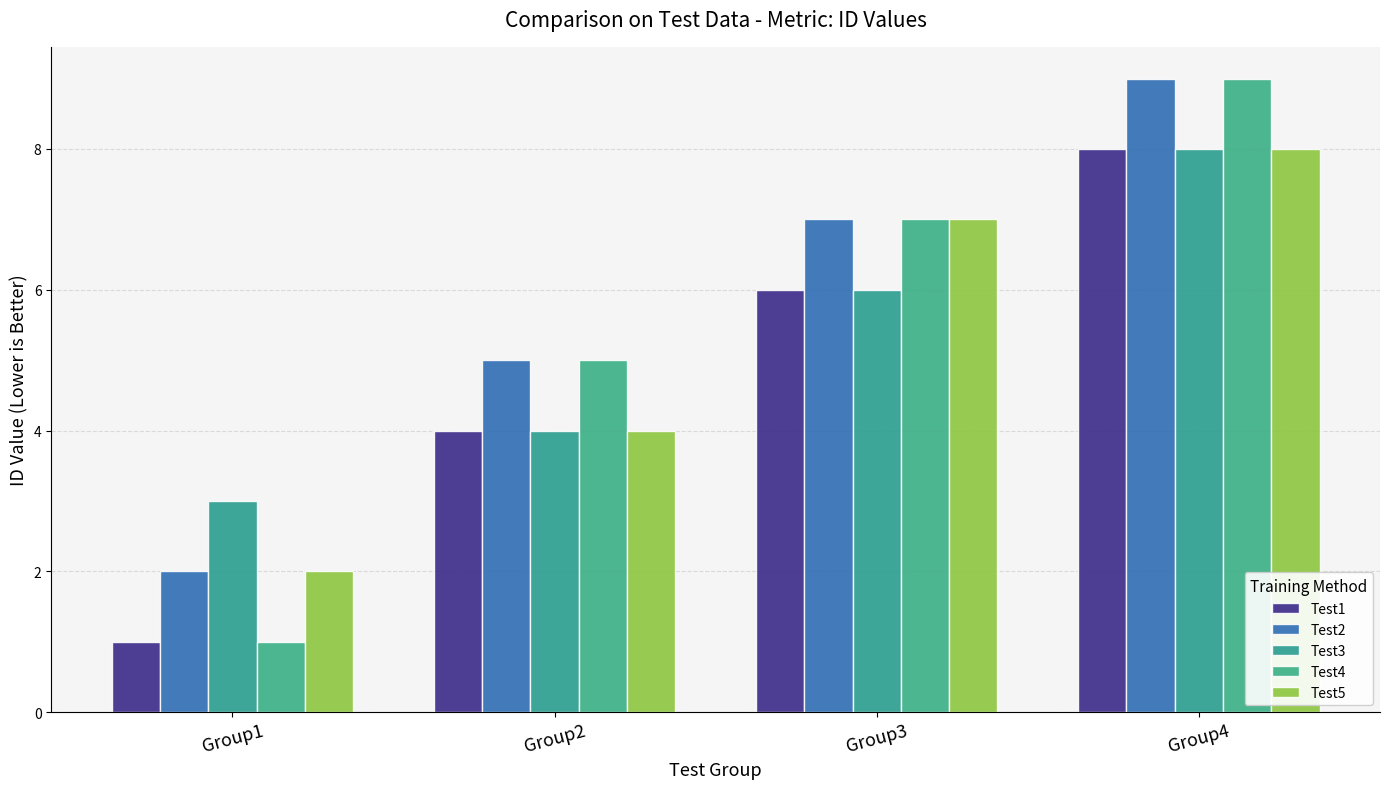

Rank the categories by Test5 value from highest to lowest.

Group4, Group3, Group2, Group1